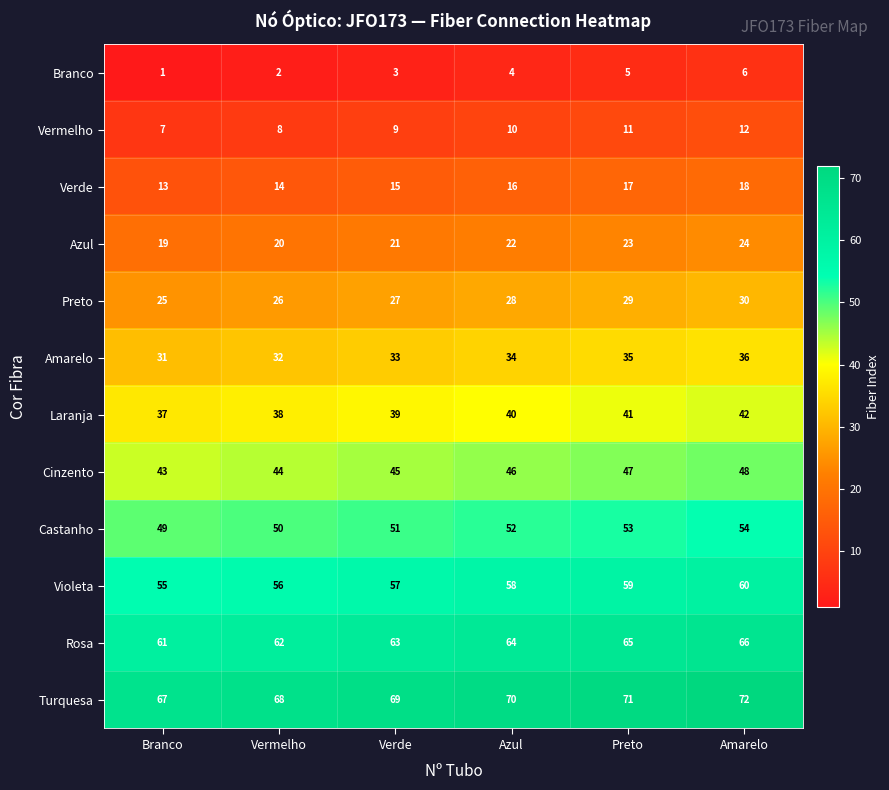

How many data points in Turquesa are less than 70?

3